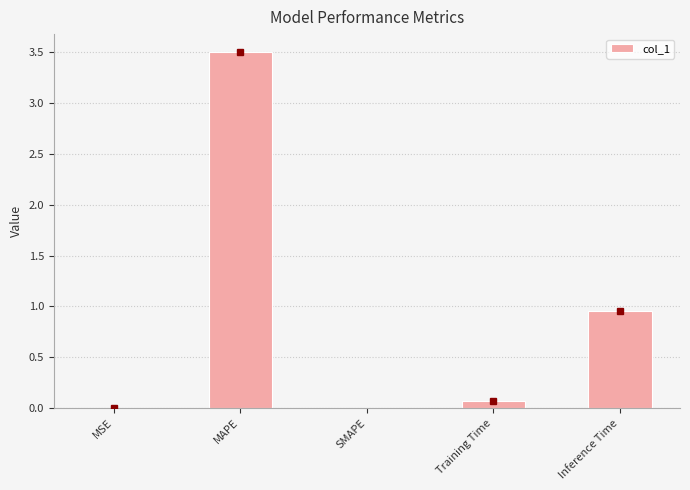

Are the bars horizontal?

No